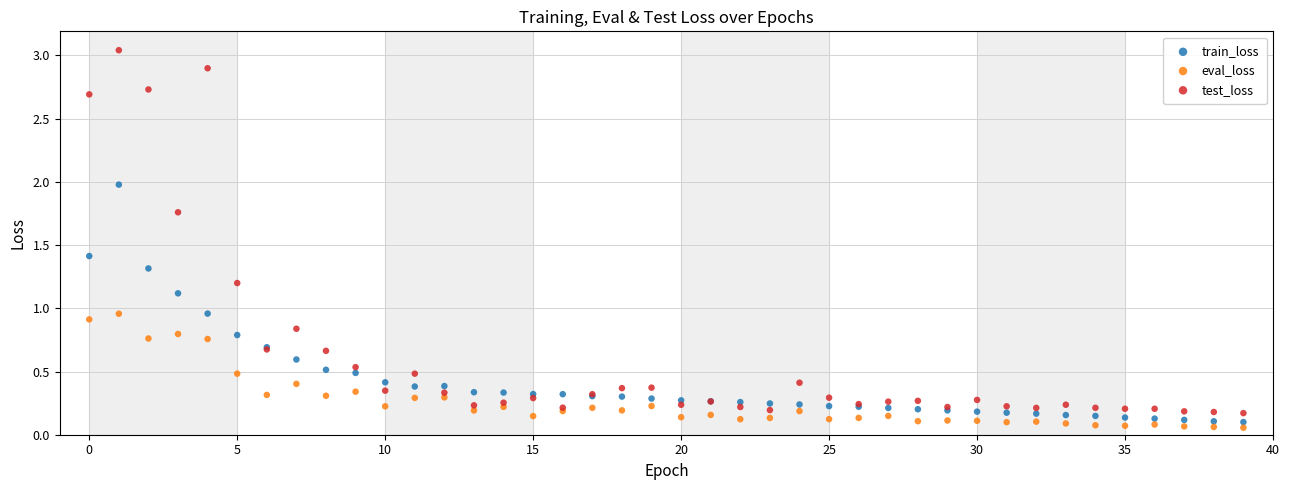

Which series reaches the maximum Y coordinate?

test_loss